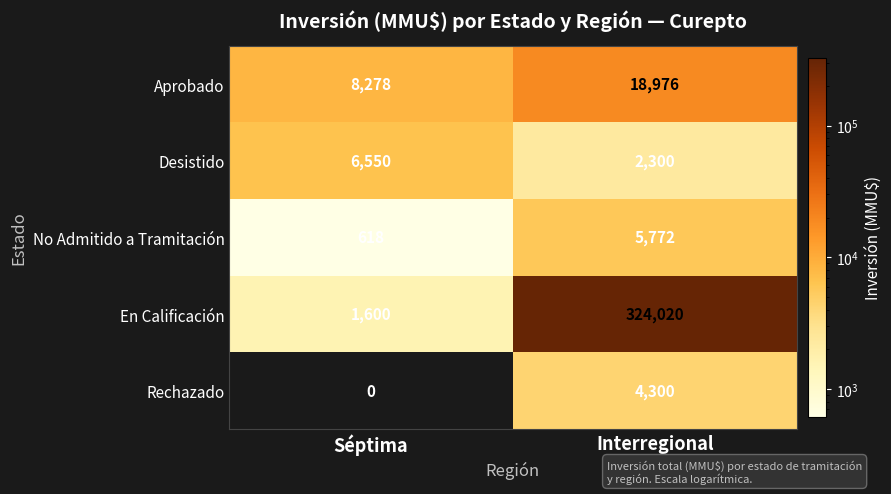

Is it true that Desistido equals 6550 at Séptima?

True